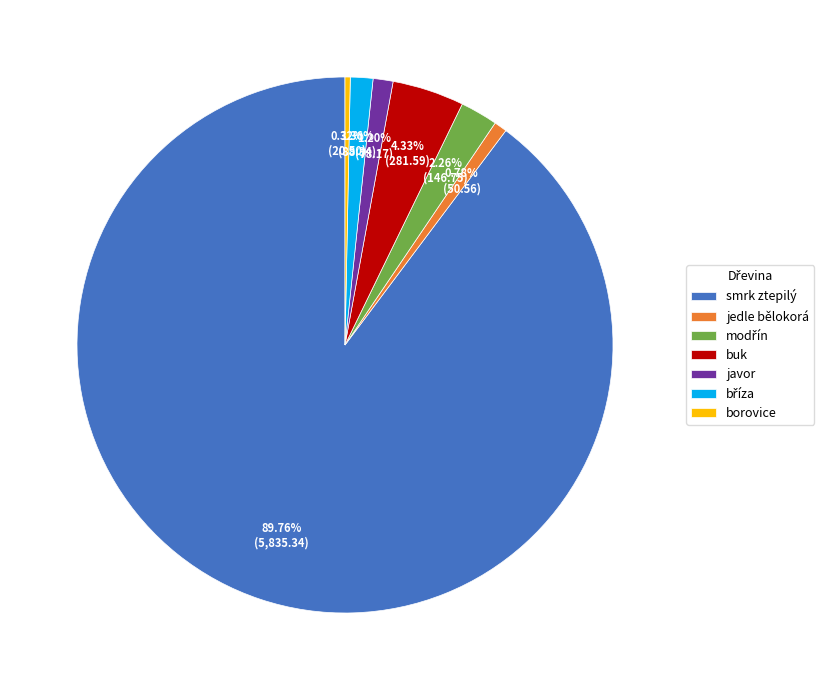

Is there any slice that represents more than half of the pie?

Yes